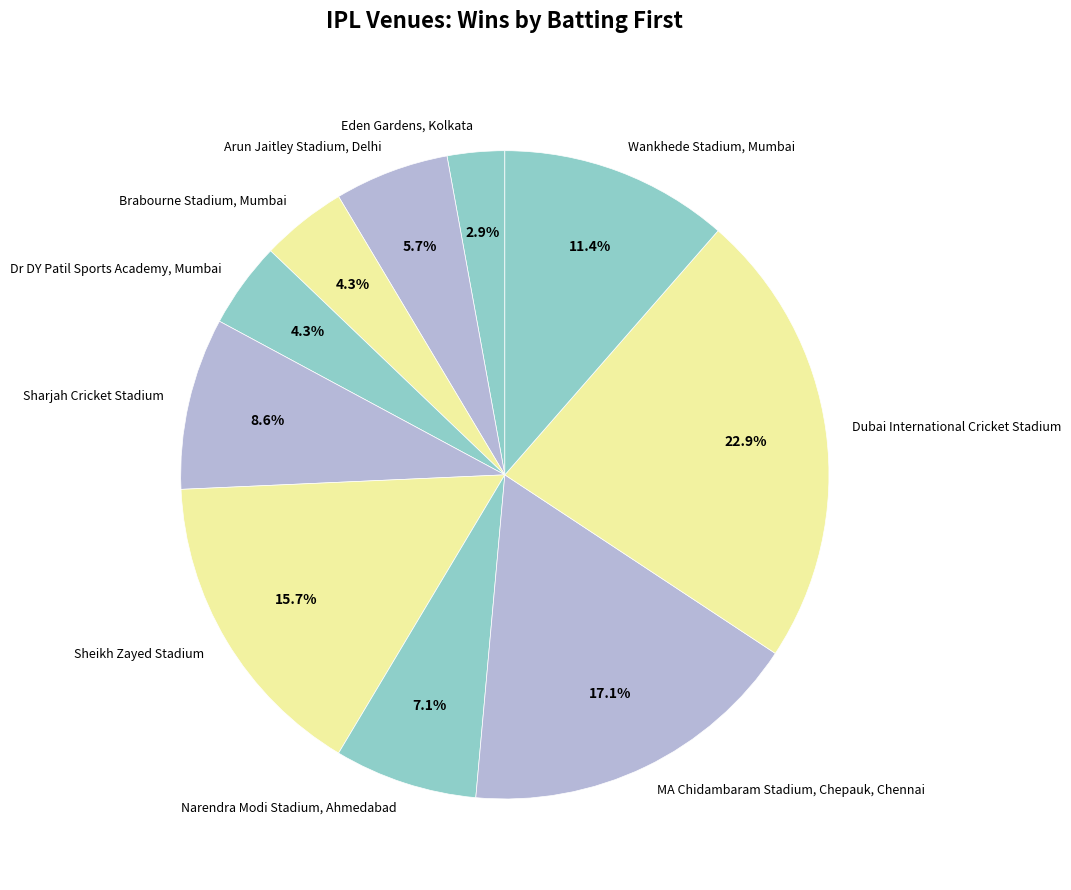

The Narendra Modi Stadium, Ahmedabad slice represents 7% of the pie. True or false?

True